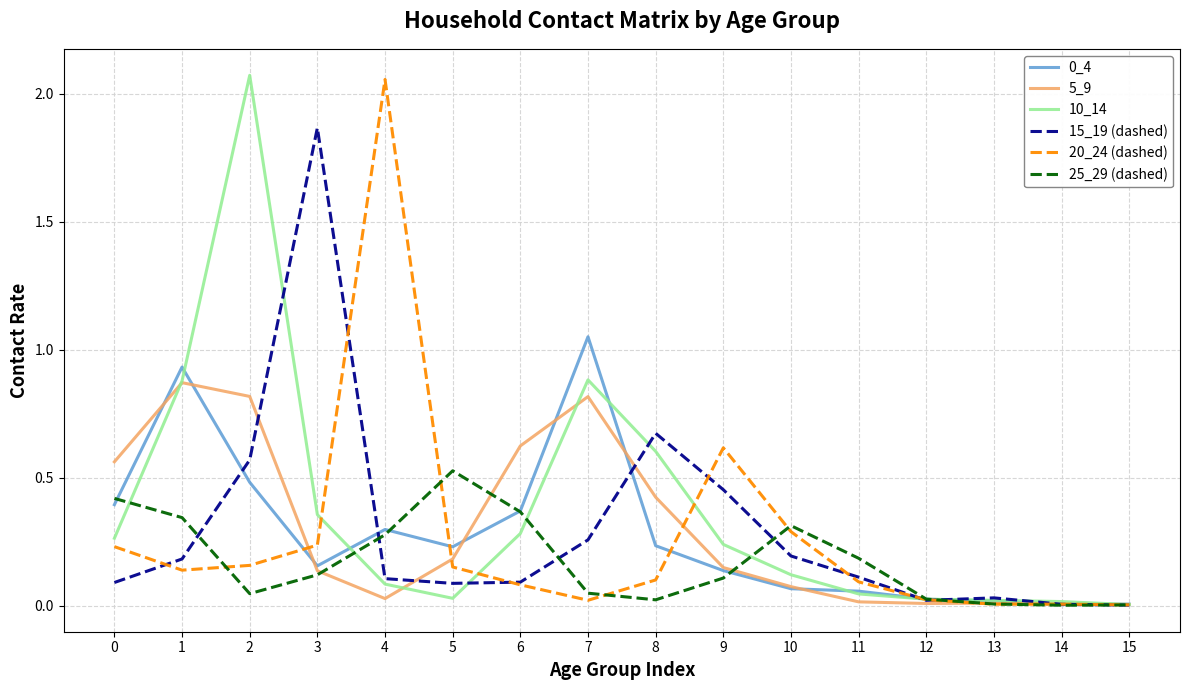

The 0_4 series shows 0.3 at 2. True or false?

False